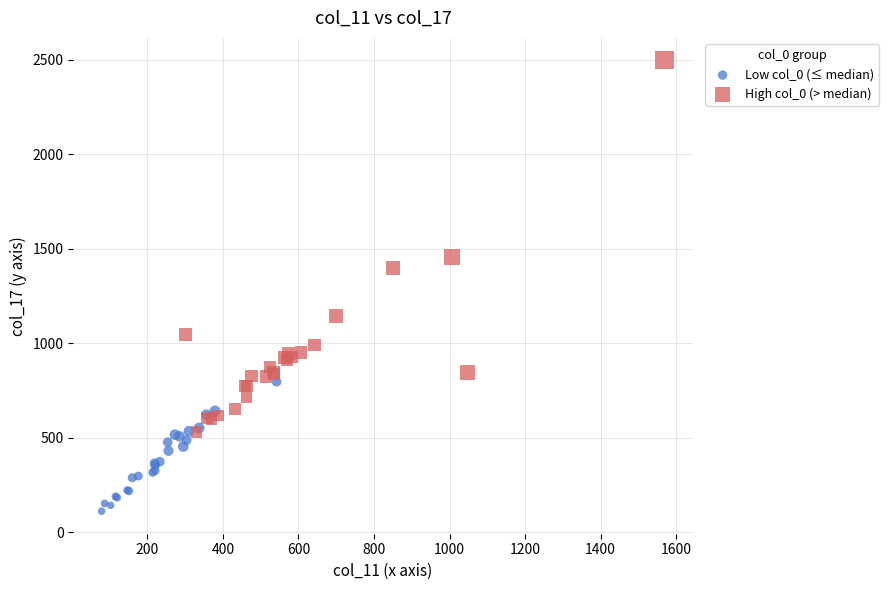

Which series reaches the maximum Y coordinate?

High col_0 (> median)